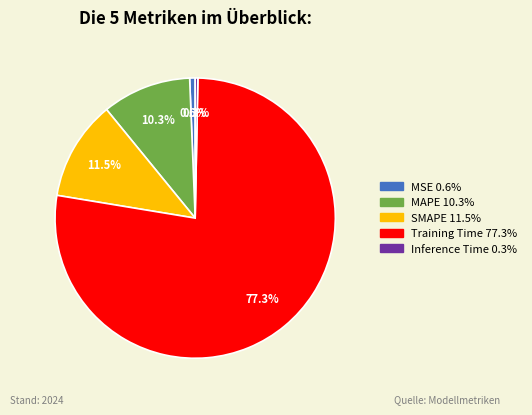

To the nearest percent, what is the difference between the SMAPE and Training Time slice percentages?

66%